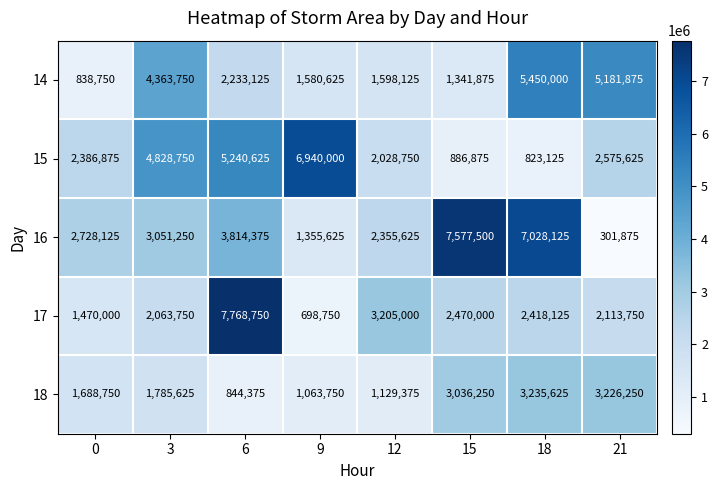

List the series in order of their peak value, highest first.

17, 16, 15, 14, 18